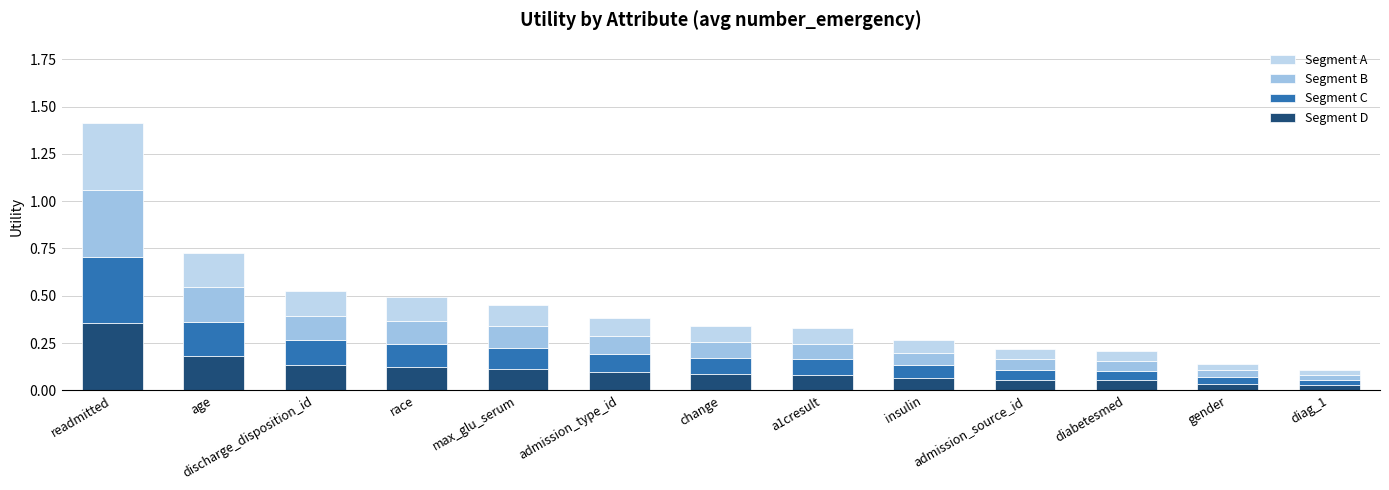

Are the bars grouped side by side (vs. stacked)?

No